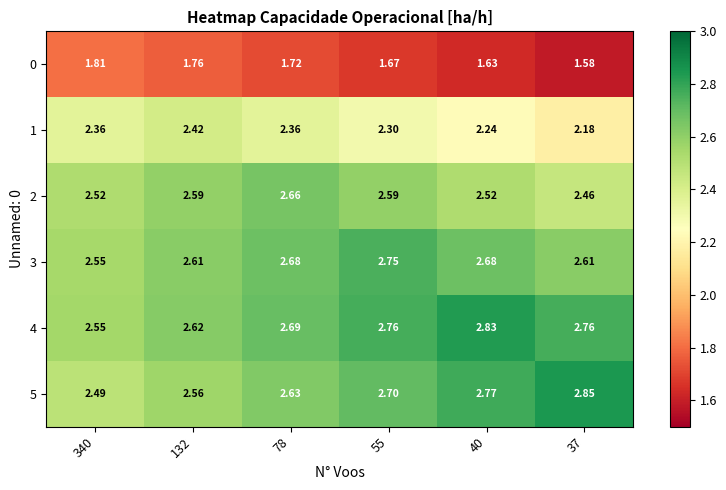

How many series are shown in this chart?

6